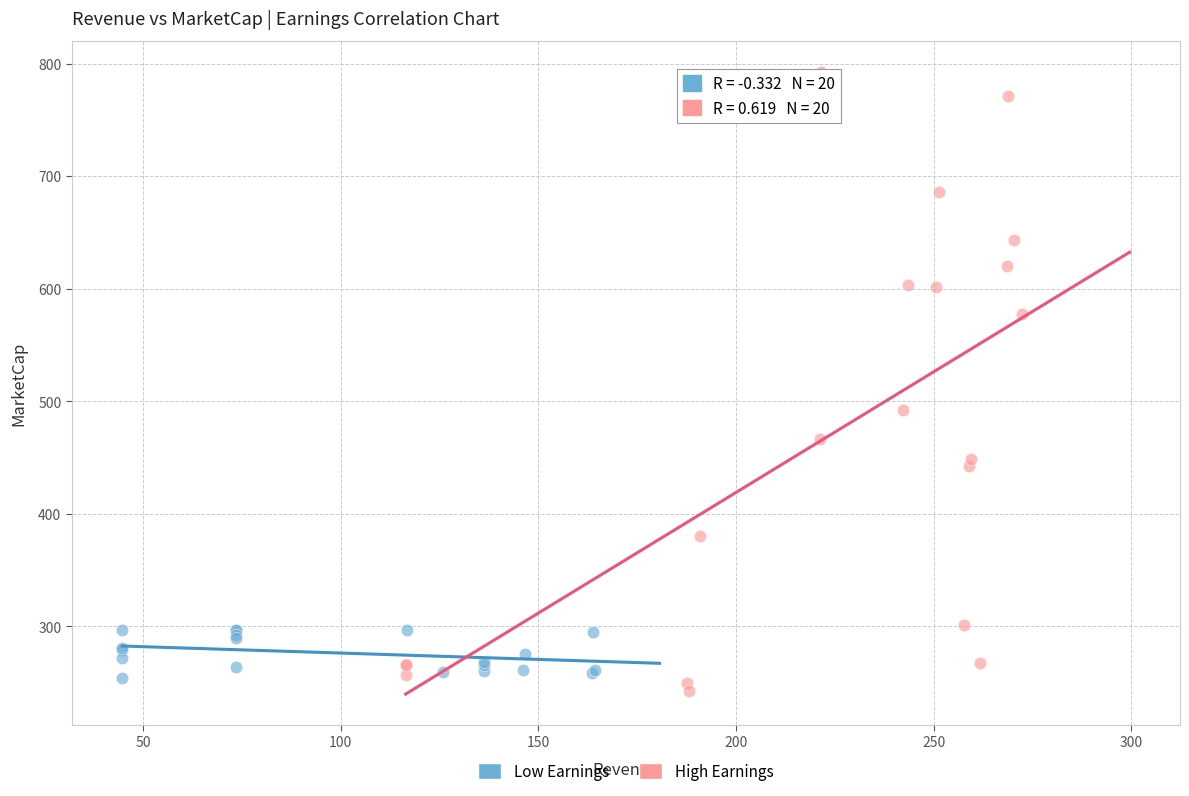

Which series has the largest Y range (max minus min)?

High Earnings